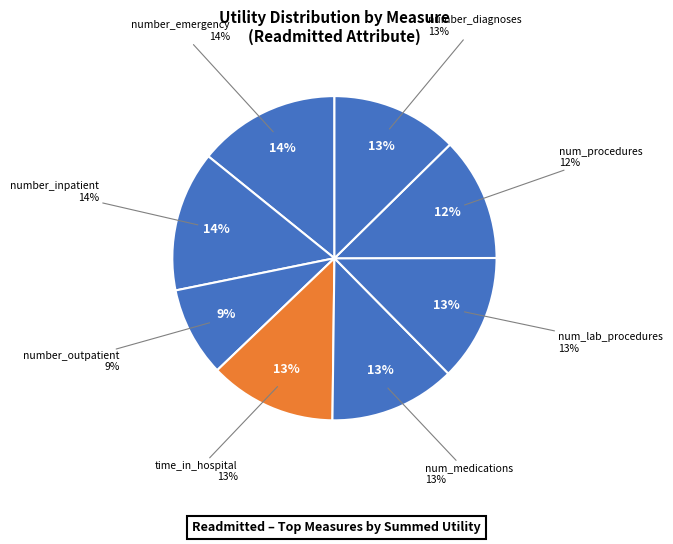

How many slices are in this pie chart?

7